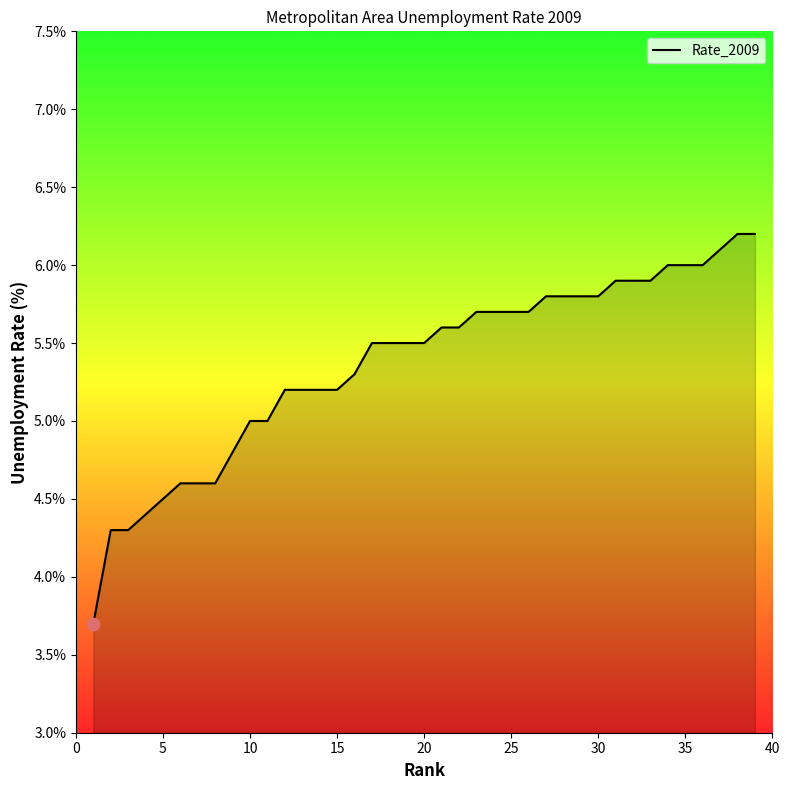

What is the difference between the maximum and minimum values?

2.5